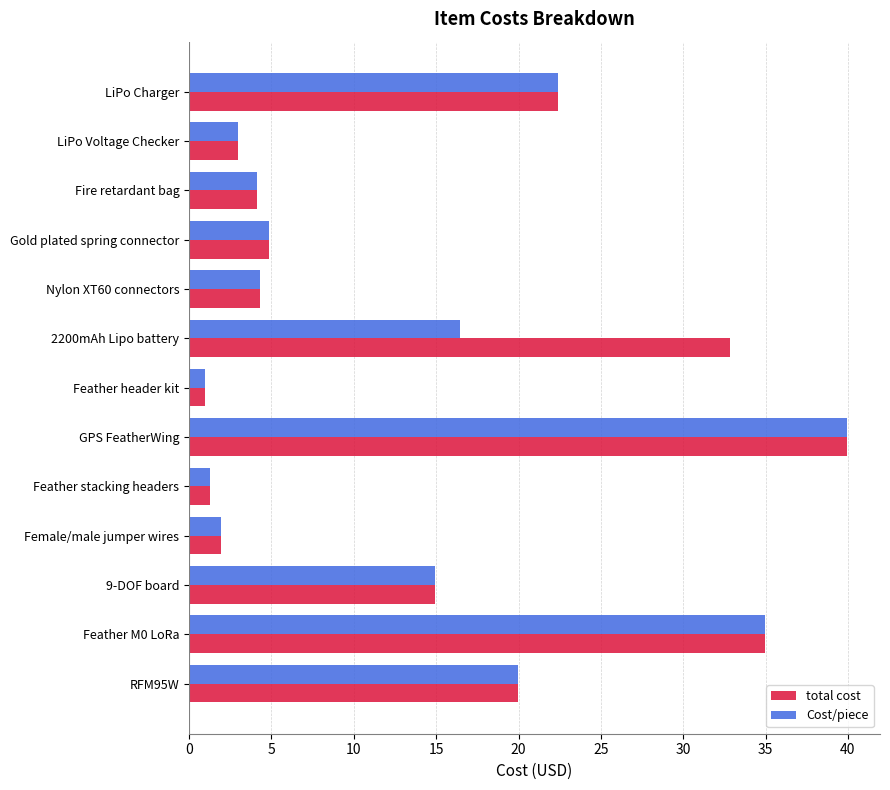

What are all the series names shown in the legend?

total cost, Cost/piece